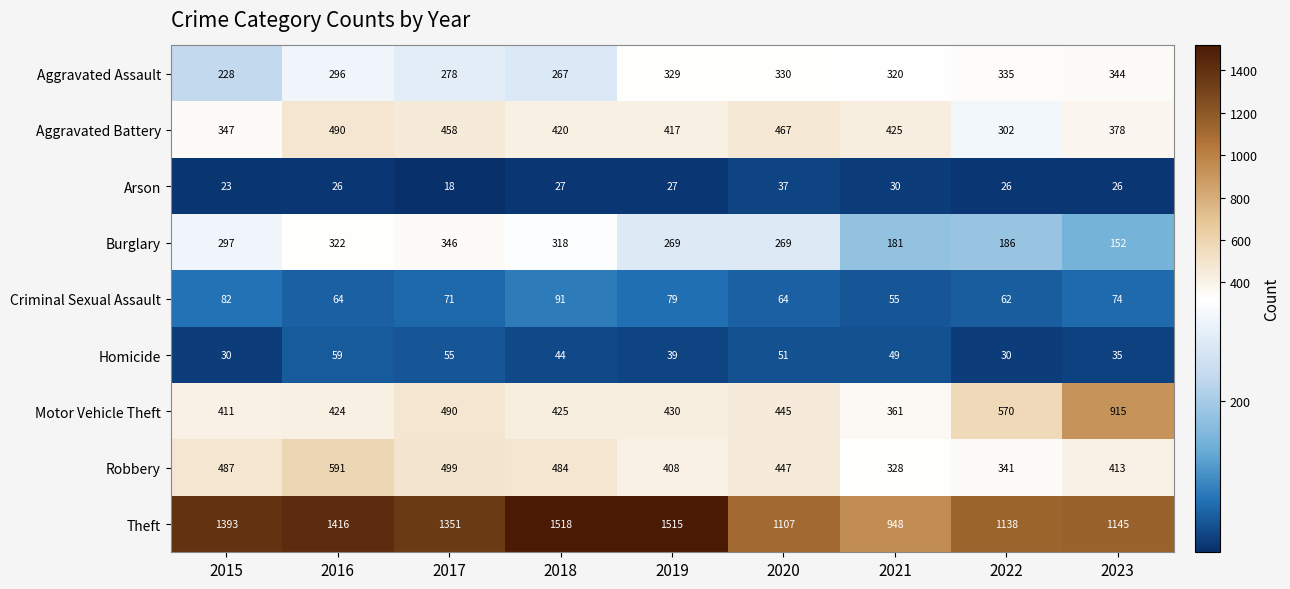

Which series has the largest range (max minus min)?

Theft